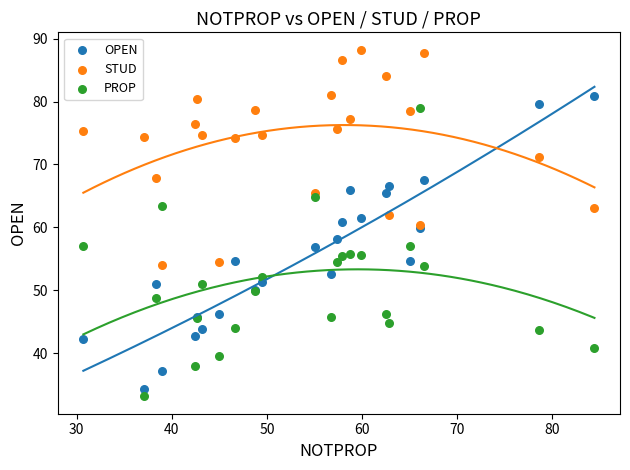

Which series reaches the maximum Y coordinate?

STUD